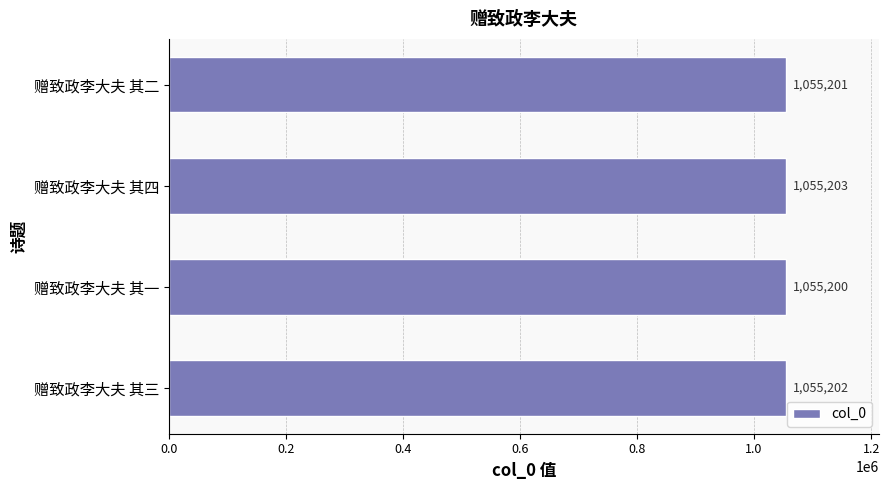

Is it true that the value at 赠致政李大夫 其四 is 1055203?

True